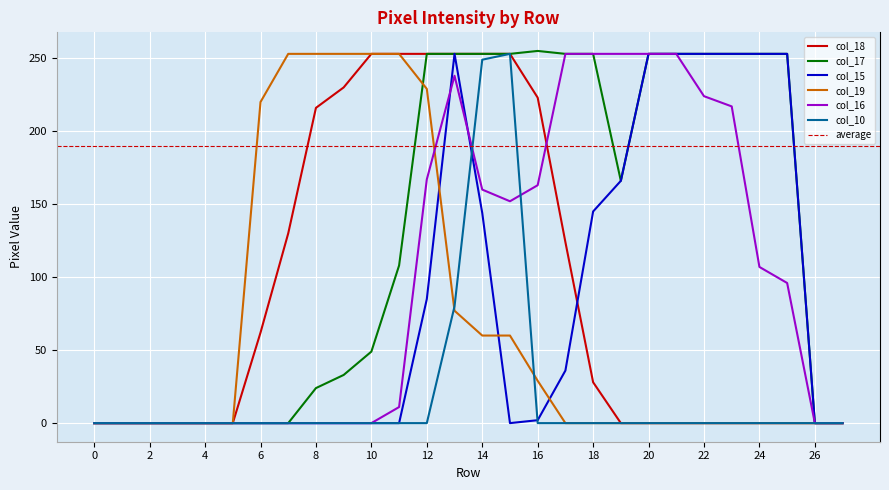

True or false: col_10 and col_19 intersect in this chart.

True